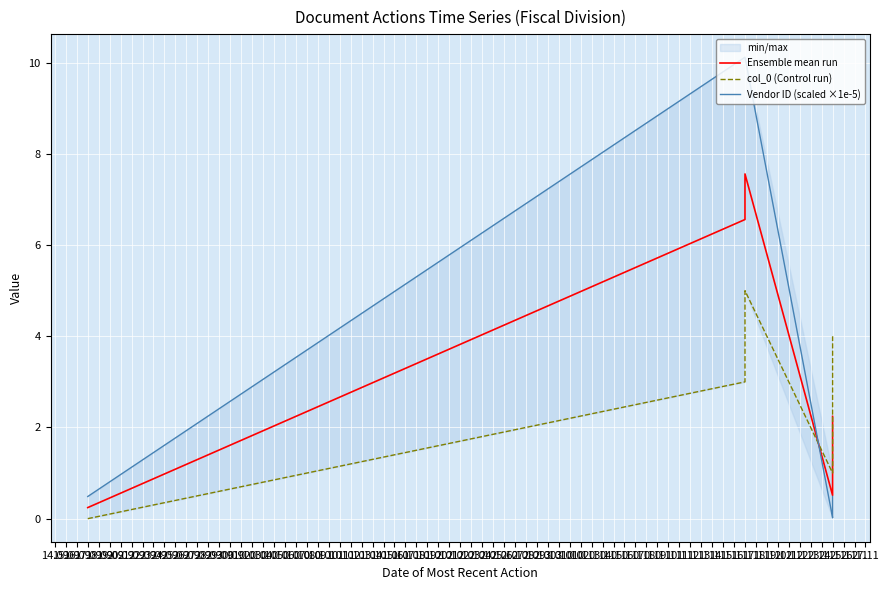

Where is col_0 (Control run) nearest to the value 2?

24.11